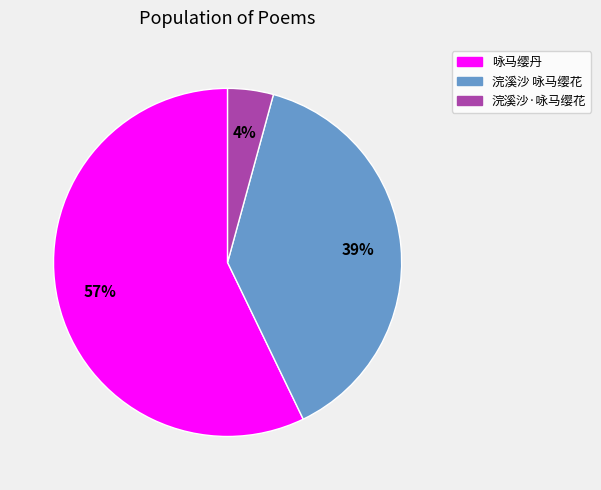

Which category has the biggest portion of the pie?

咏马缨丹